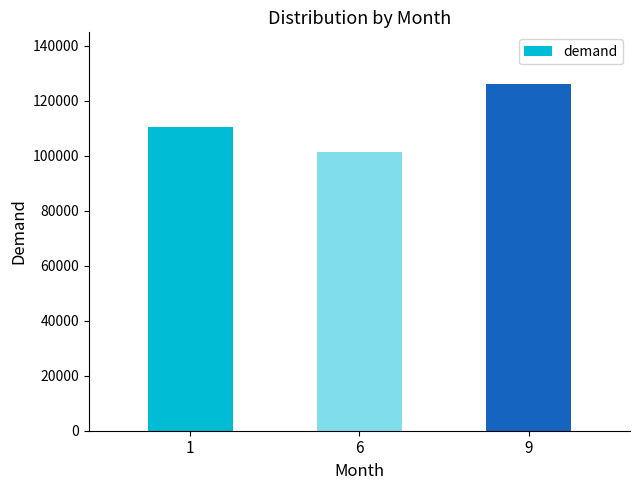

Reading left to right, list all the values displayed in this chart.

1=110314	6=101450	9=126000